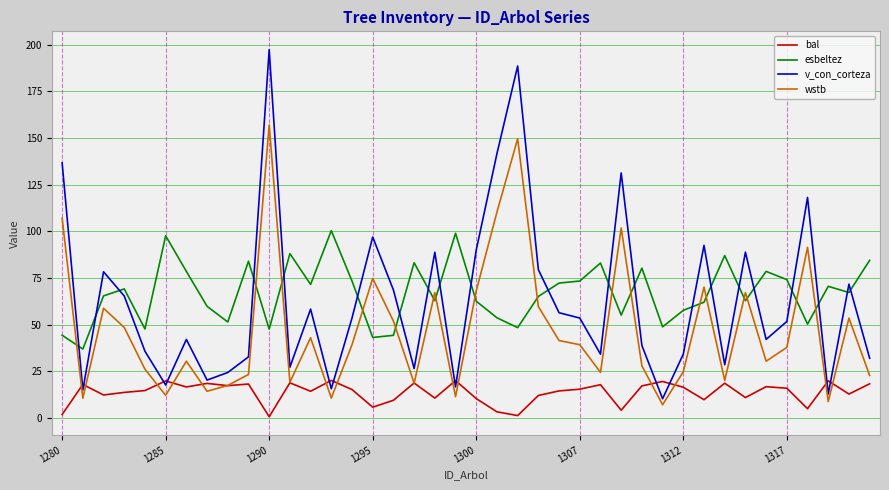

True or false: esbeltez and wstb cross at least once.

True